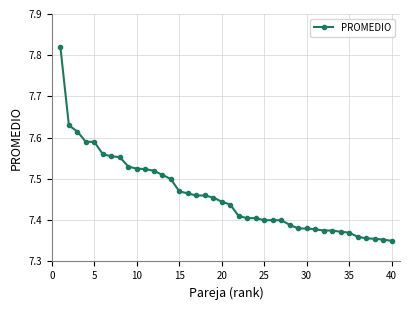

Is this an area chart (filled region under the line)?

No